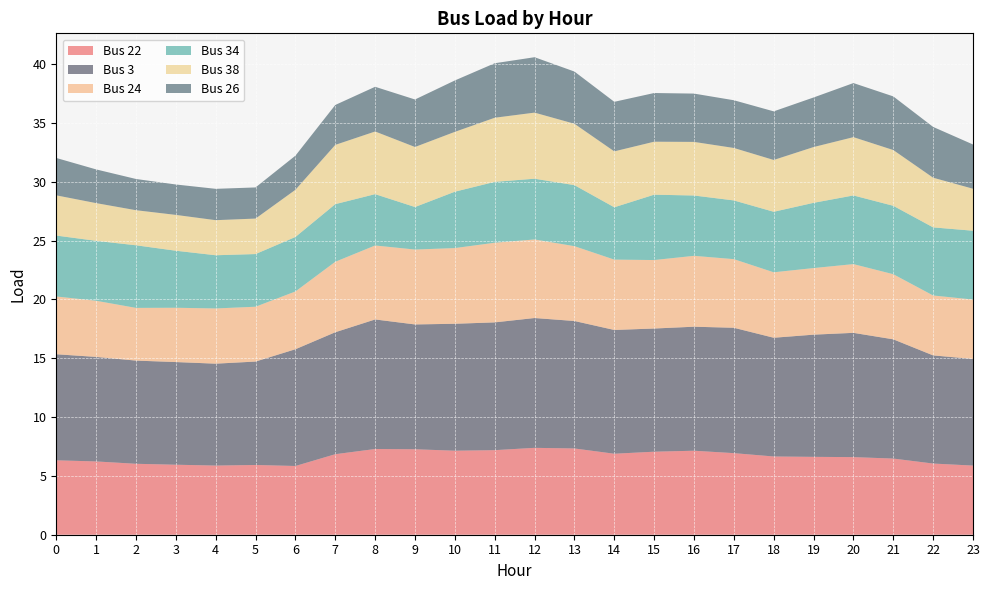

Reading left to right, list all the values displayed in this chart.

Bus 22: 6.3	6.2	6.0	6.0	5.9	5.9	5.8	6.8	7.3	7.3	7.1	7.2	7.4	7.3	6.9	7.1	7.1	6.9	6.7	6.6	6.6	6.5	6.1	5.9
Bus 3: 9.0	8.9	8.8	8.7	8.7	8.8	9.9	10.4	11.0	10.6	10.8	10.9	11.0	10.8	10.5	10.5	10.5	10.7	10.1	10.4	10.6	10.1	9.2	9.1
Bus 24: 4.9	4.8	4.5	4.6	4.7	4.7	4.9	6.0	6.3	6.4	6.4	6.8	6.7	6.4	6.0	5.8	6.0	5.8	5.6	5.7	5.8	5.5	5.1	5.0
Bus 34: 5.2	5.1	5.3	4.8	4.5	4.5	4.6	4.9	4.4	3.6	4.8	5.2	5.2	5.2	4.4	5.6	5.1	5.0	5.1	5.5	5.8	5.8	5.8	5.8
Bus 38: 3.4	3.2	3.0	3.0	3.0	3.0	4.0	5.0	5.3	5.1	5.1	5.4	5.6	5.2	4.8	4.5	4.6	4.5	4.4	4.7	5.0	4.7	4.2	3.6
Bus 26: 3.2	2.9	2.7	2.6	2.7	2.6	2.9	3.4	3.8	4.0	4.4	4.6	4.7	4.4	4.2	4.1	4.1	4.1	4.1	4.2	4.6	4.6	4.3	3.8